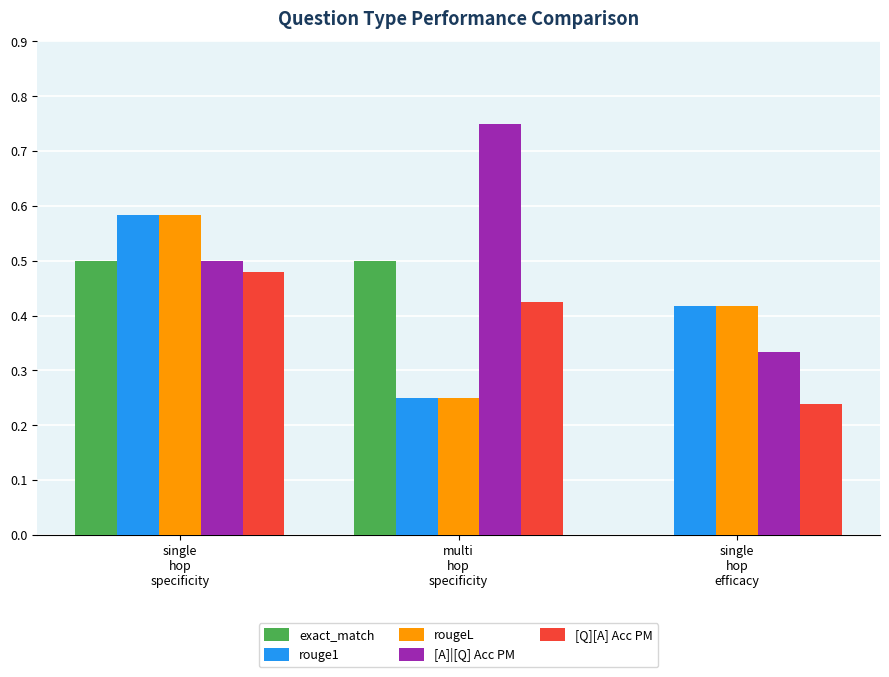

Does the chart contain stacked bars?

No